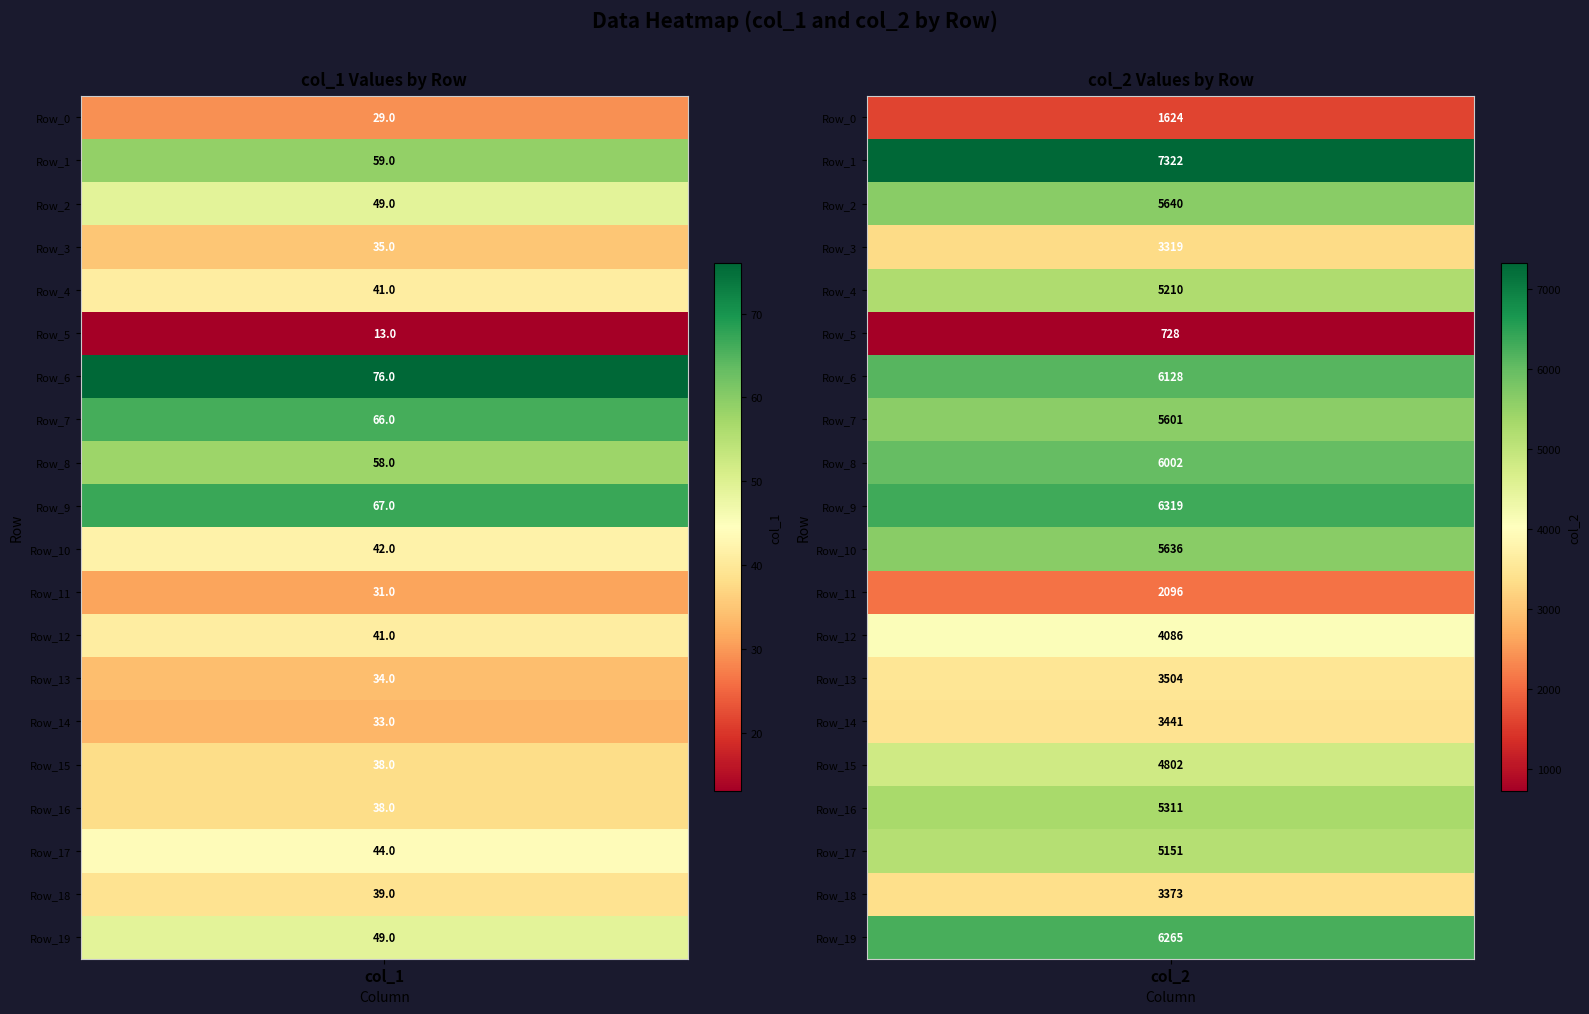

Is the value of Row_1 at 1 greater than the value of Row_19 at 0?

Yes